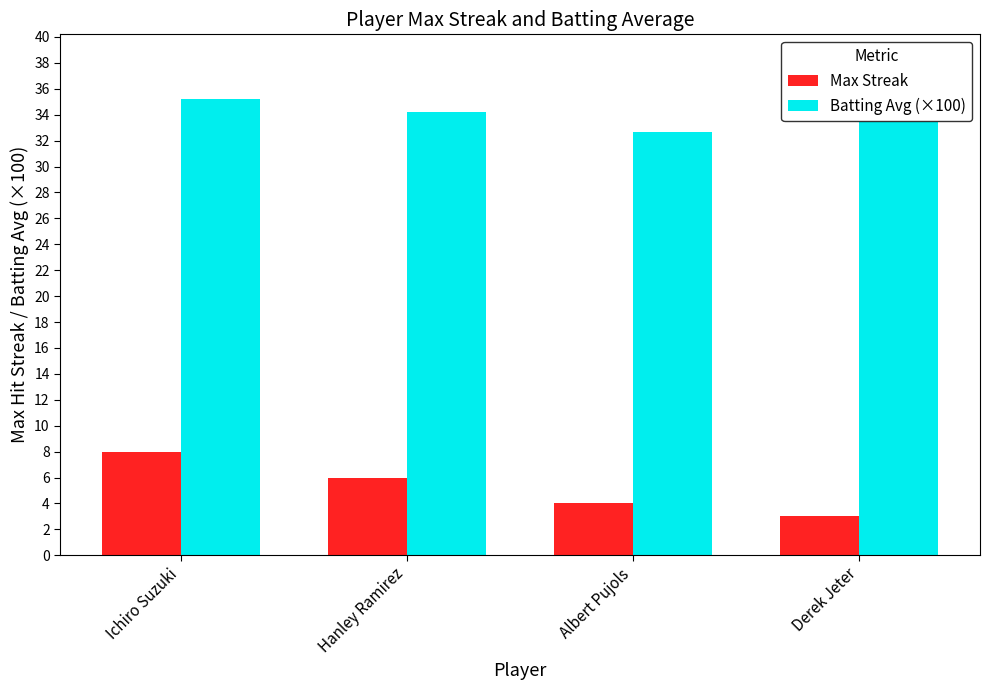

Which series has the largest range (max minus min)?

Max Streak